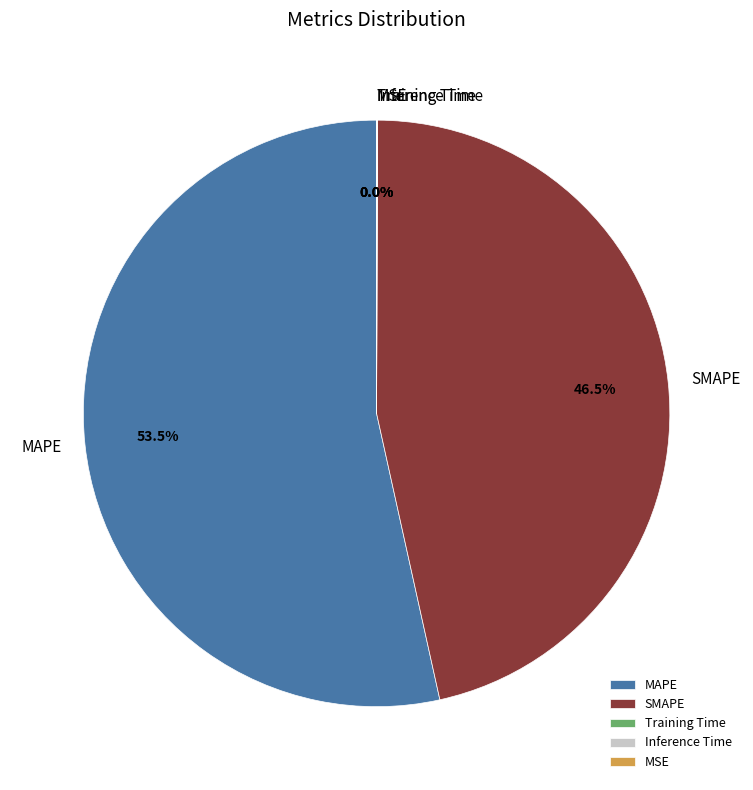

Which slice is the largest?

MAPE